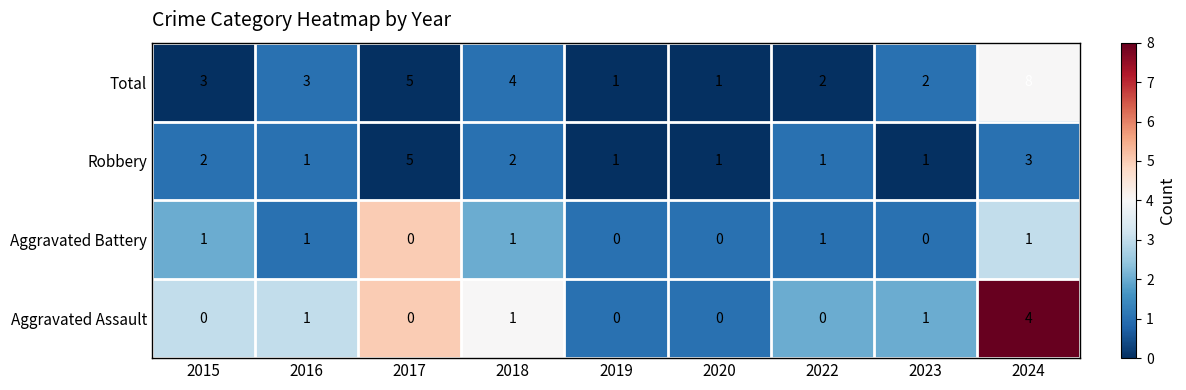

What is the total value across all series at 2017?

10